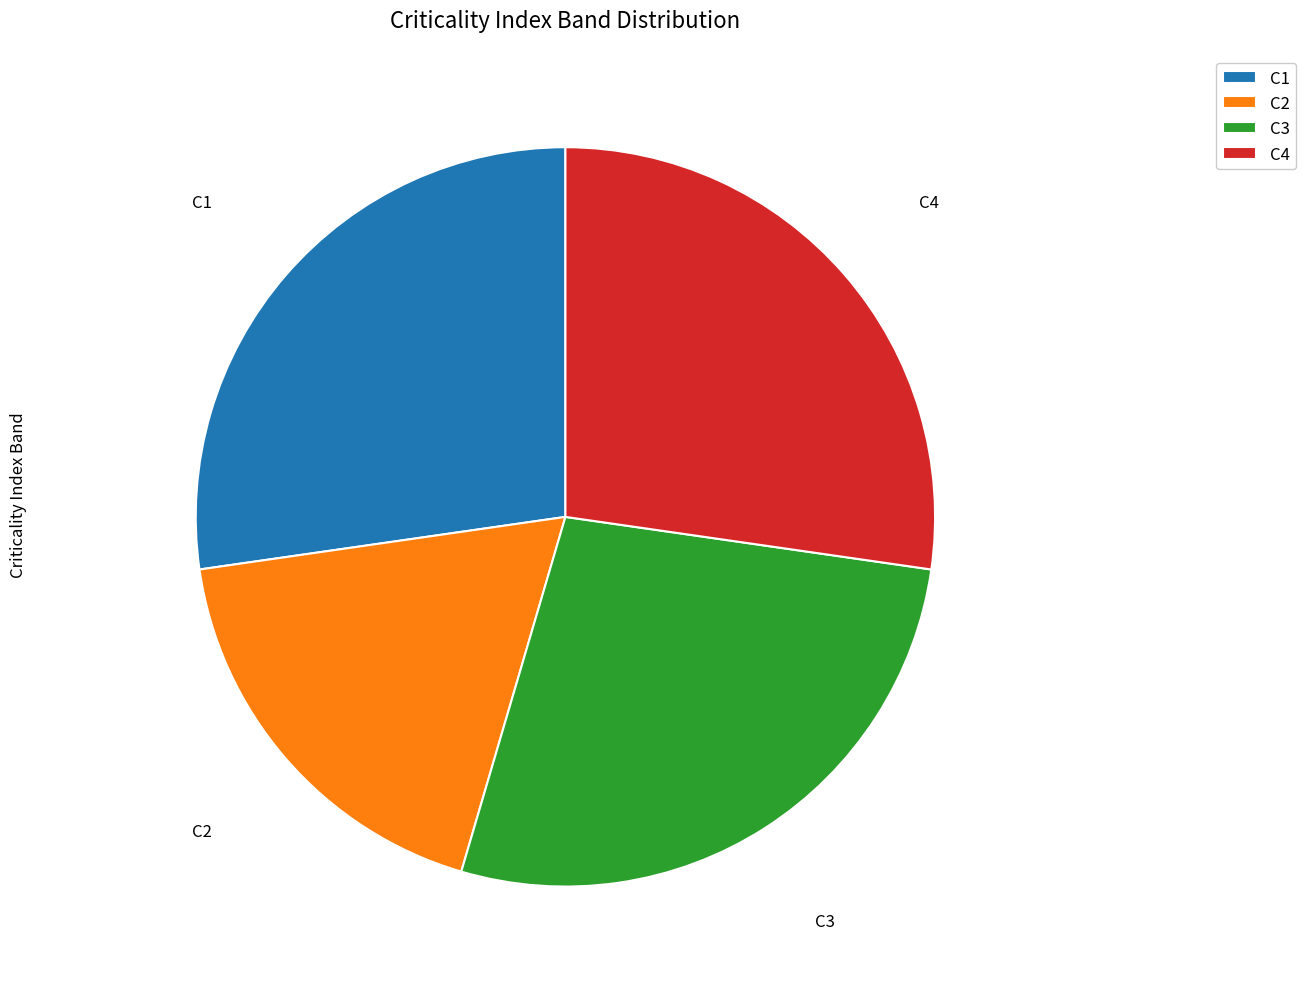

How many slices are in this pie chart?

4